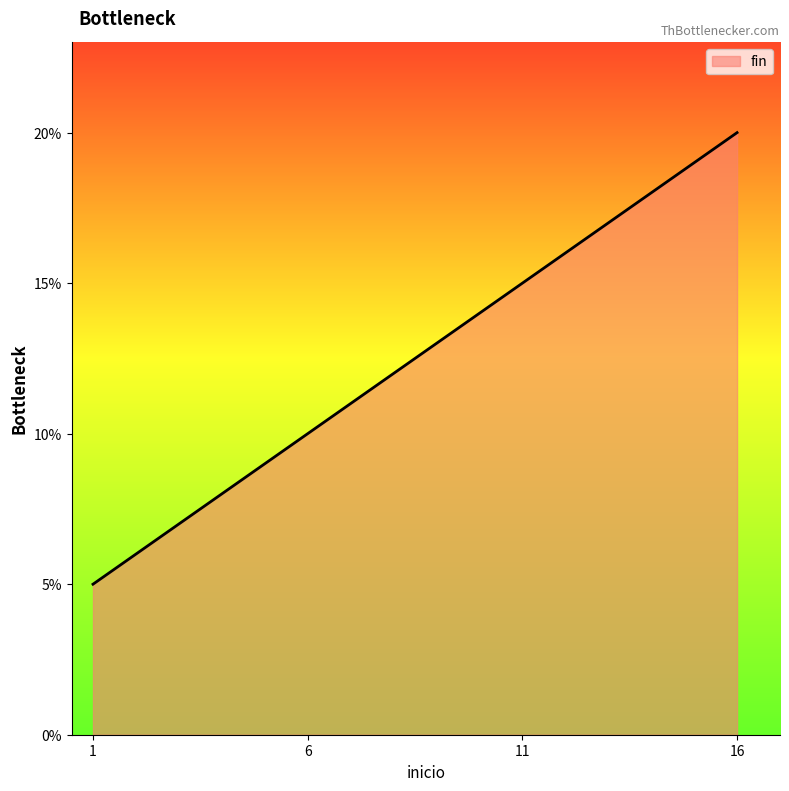

Is it true that the value at 1 is 7?

False